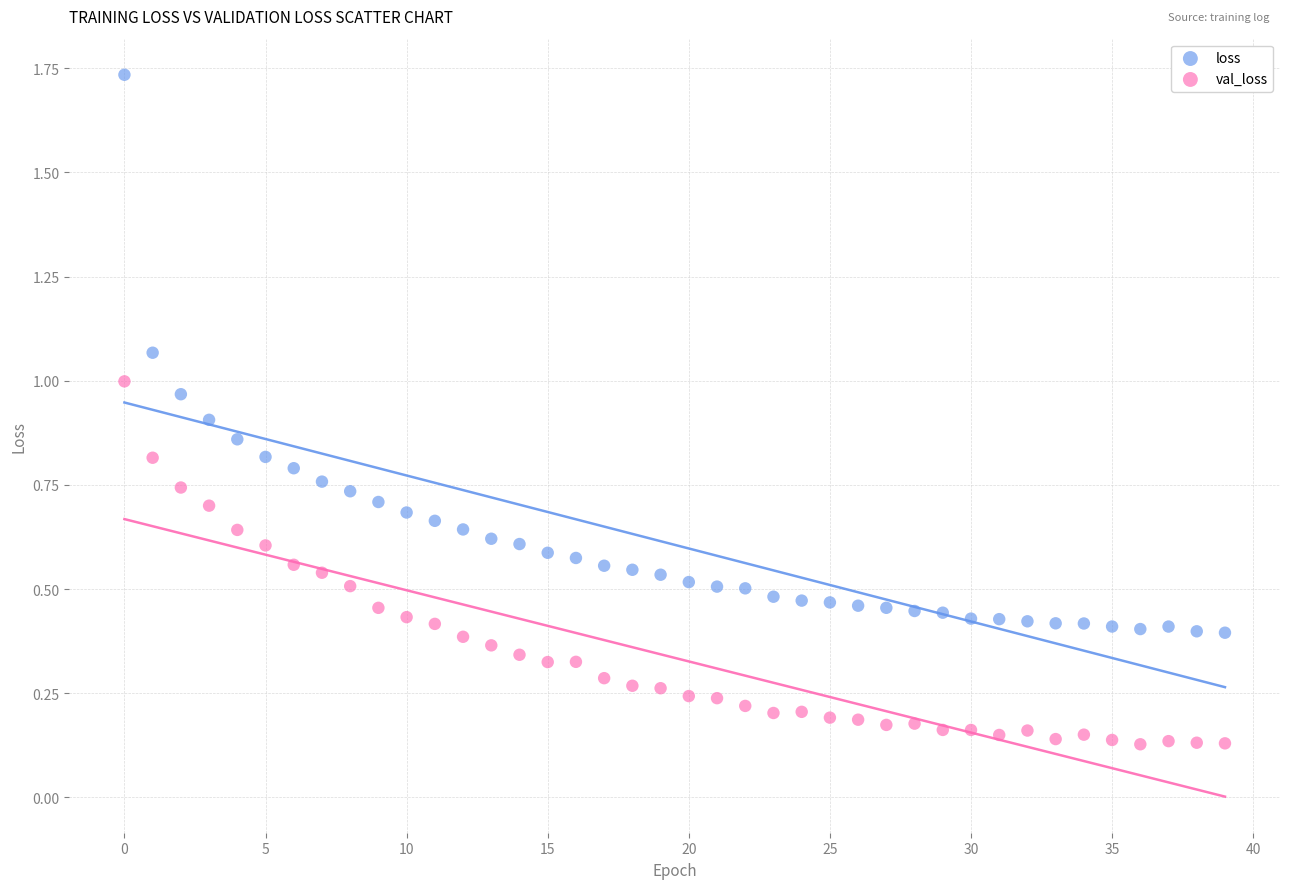

Which series contains the highest Y value?

loss